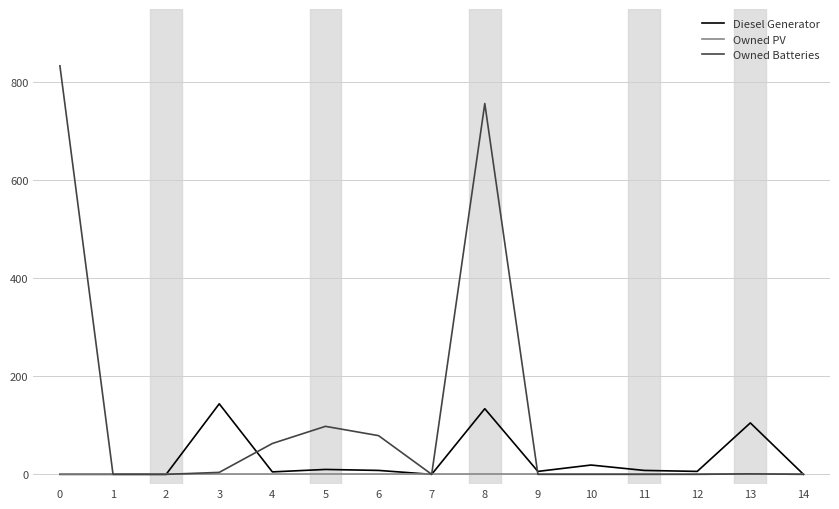

Count the number of data series in this chart.

3